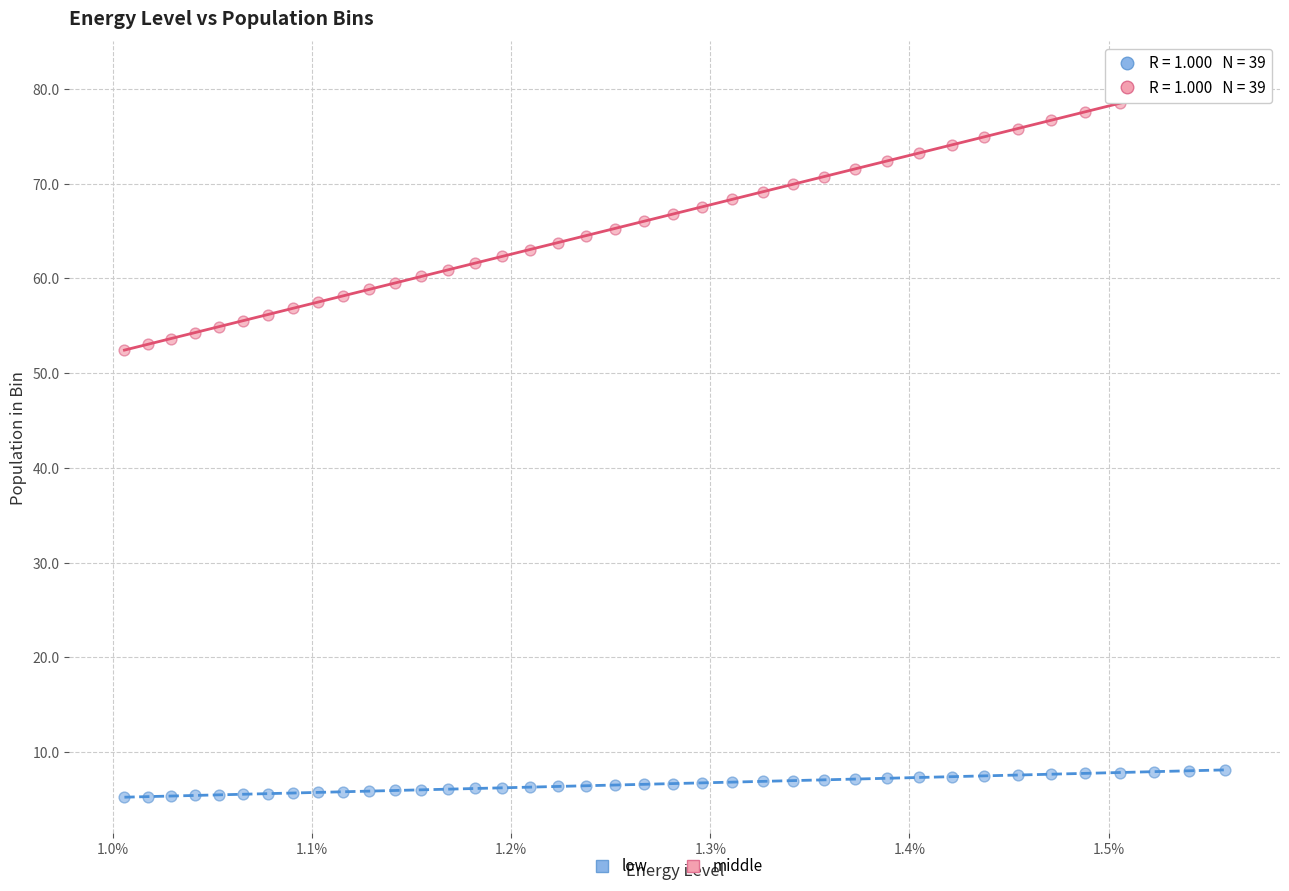

Which series has the largest Y range (max minus min)?

middle